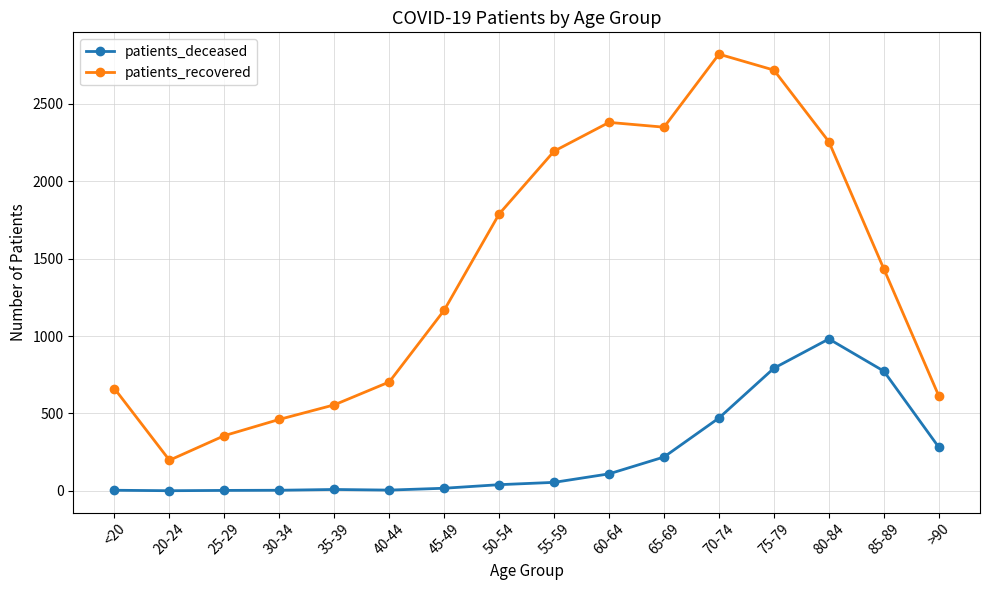

What is the label of the 13th point from the right?

30-34